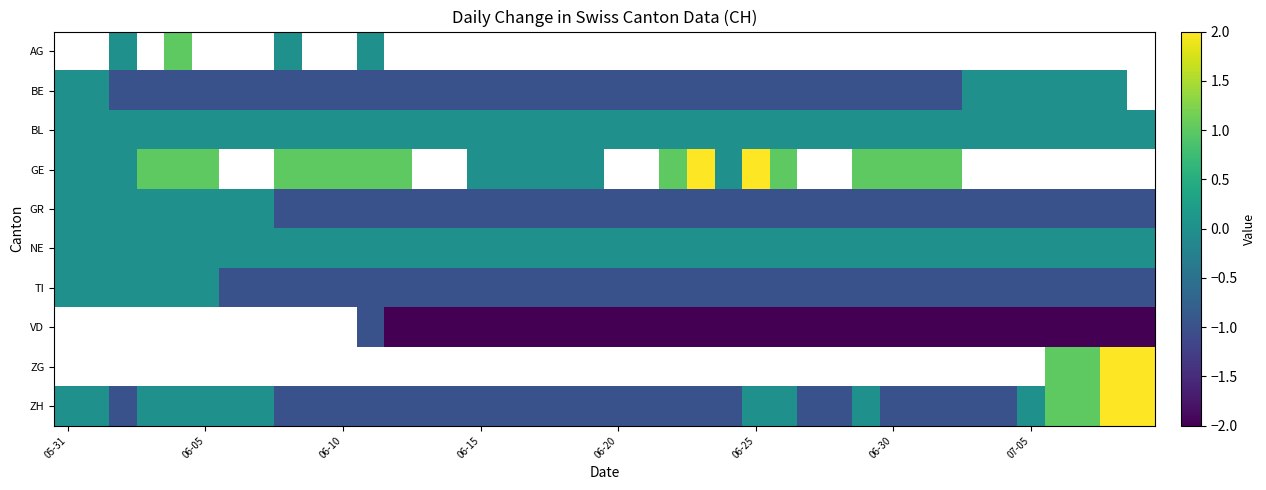

How many data points in VD are above -2?

1